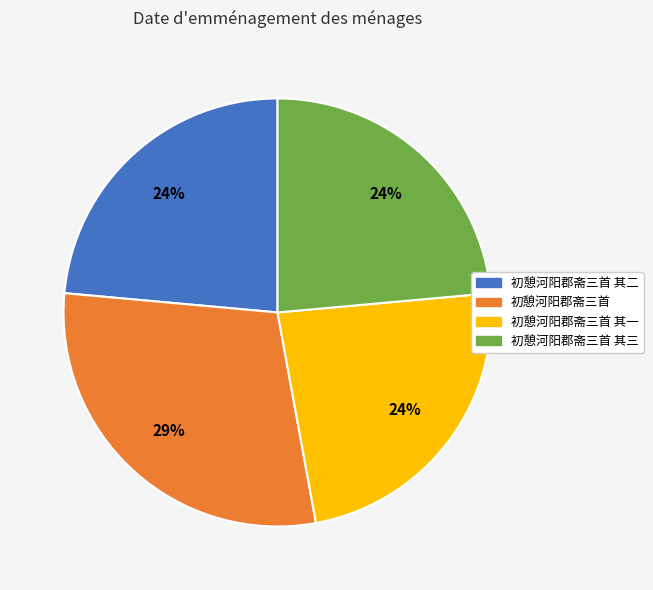

Does any single category account for the majority?

No